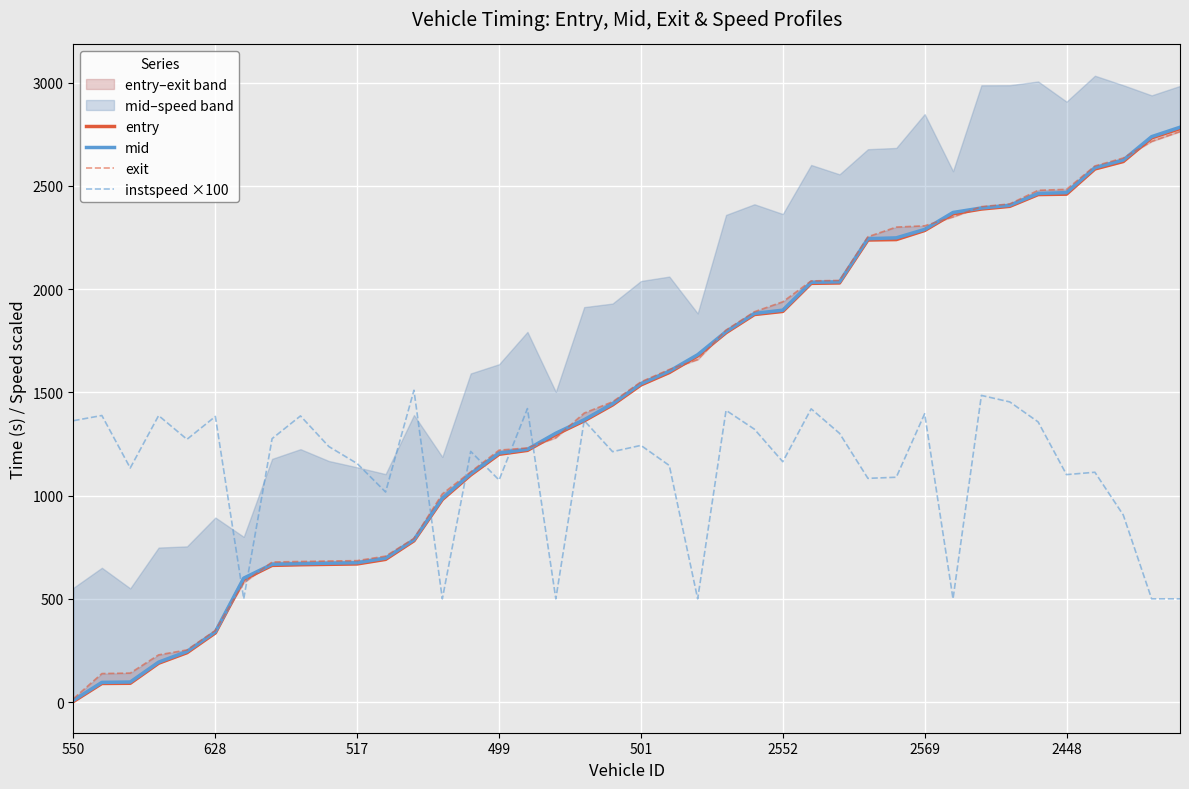

How many interior local valleys does the instspeed ×100 series have?

13